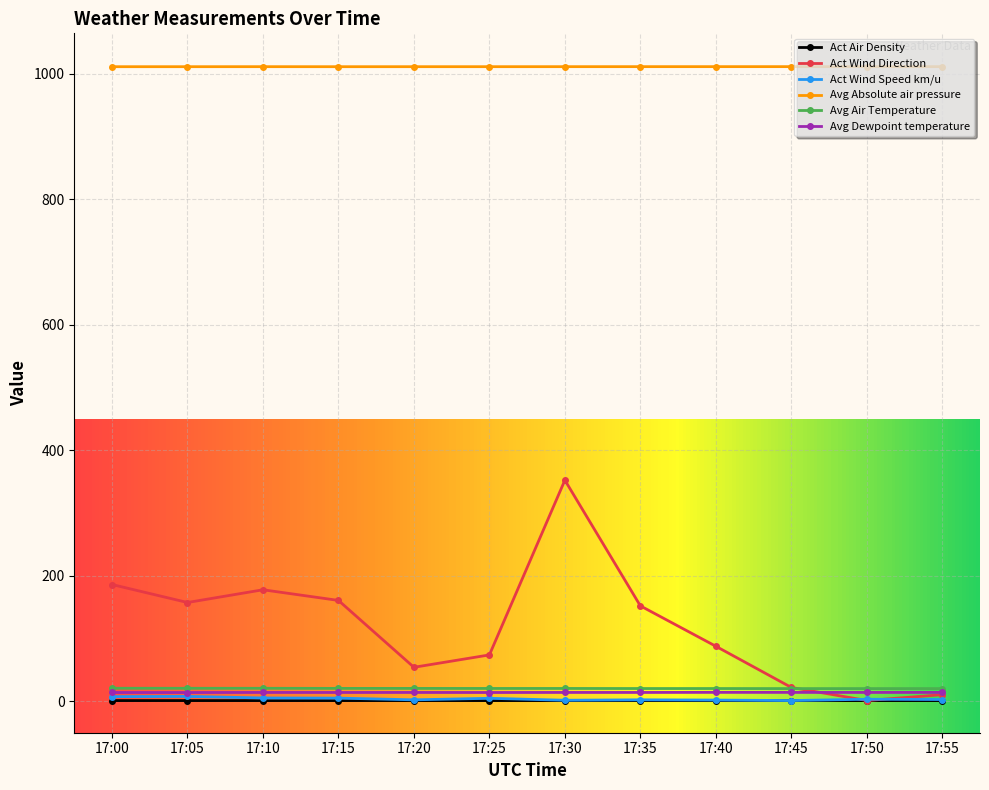

The value of Avg Absolute air pressure at 17:50 is 1010.9. True or false?

True